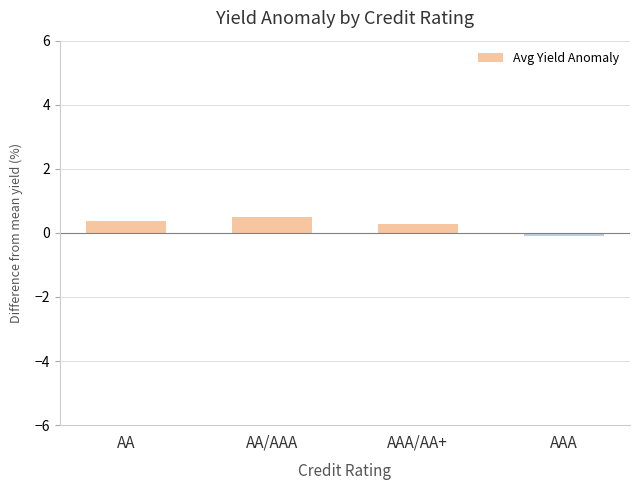

Reading left to right, list all the values displayed in this chart.

AA=0.4	AA/AAA=0.5	AAA/AA+=0.3	AAA=-0.1